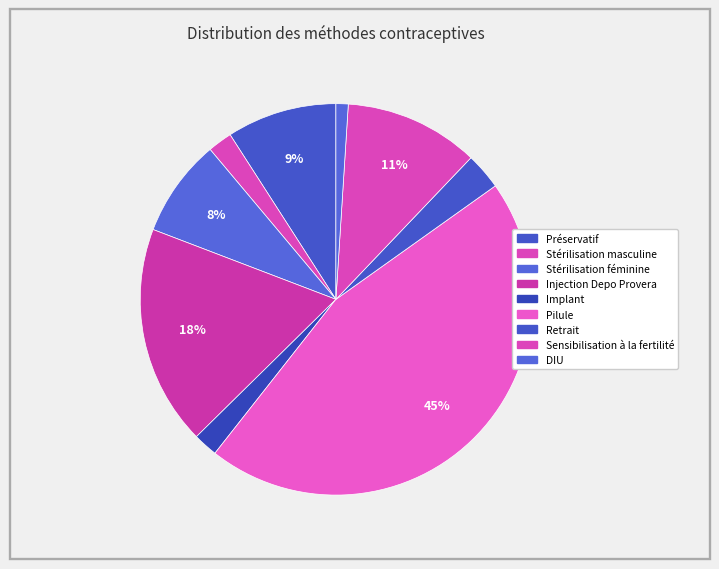

Is there a majority slice in this chart?

No